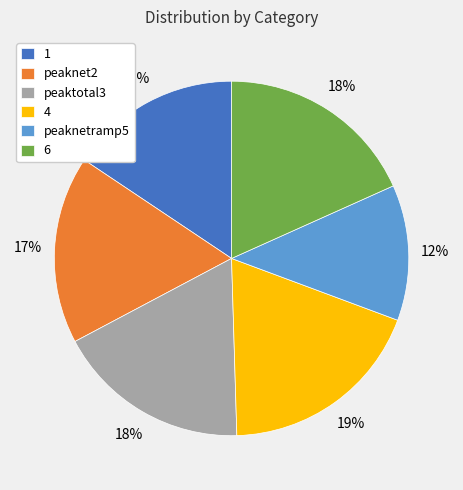

Which category has the biggest portion of the pie?

4